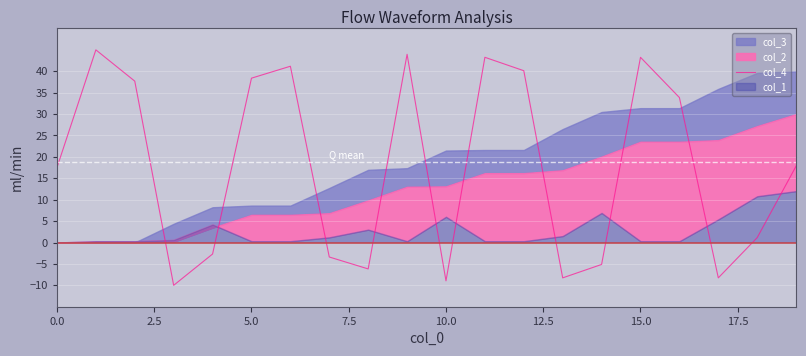

True or false: the data has more than 1 interior local peaks.

True